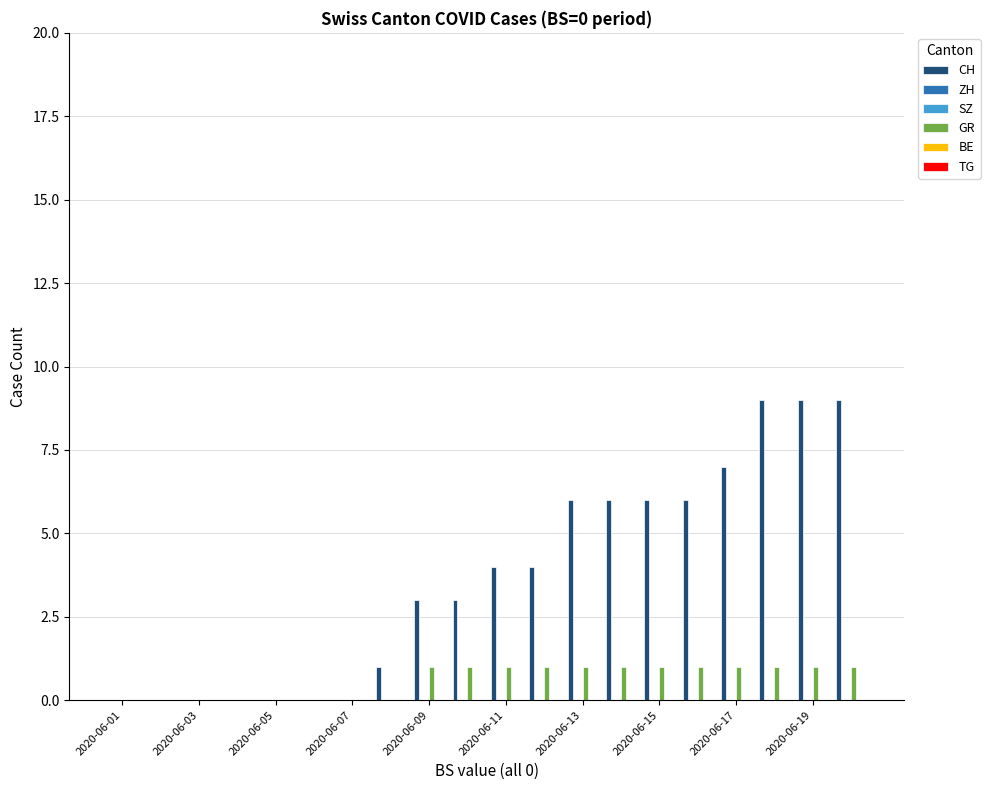

At which label is TG closest to 0?

2020-06-01